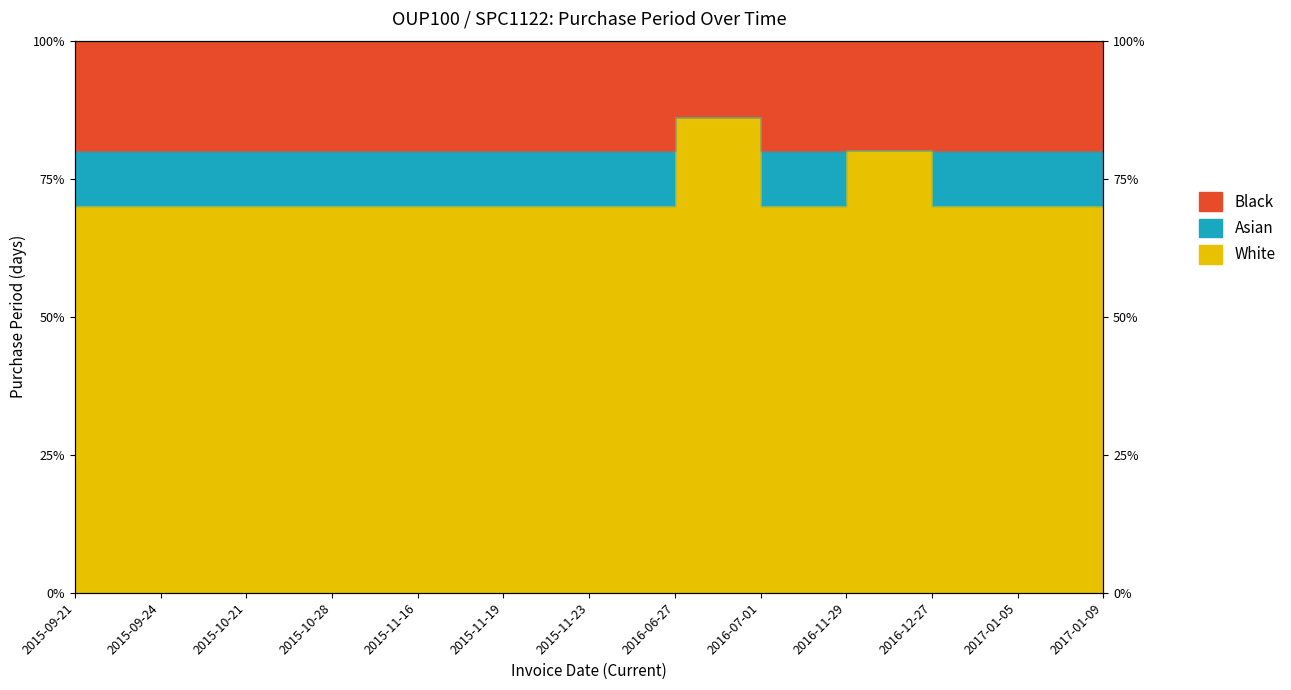

True or false: the data shows 105.9 at 2015-10-28.

False